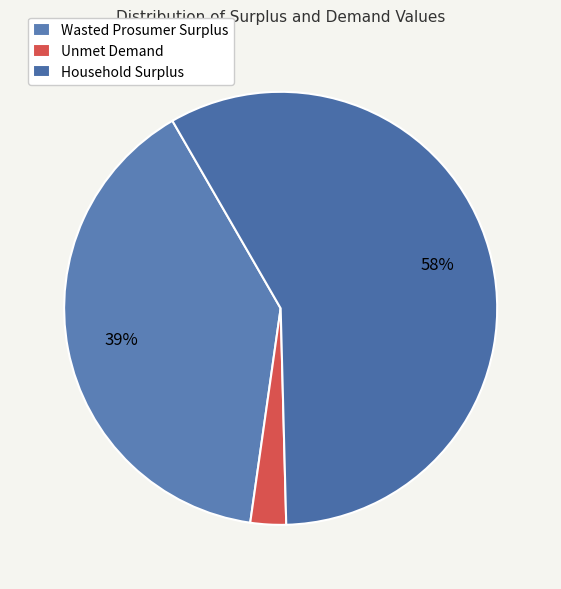

What is the total percentage of Unmet Demand and Wasted Prosumer Surplus?

42.1%